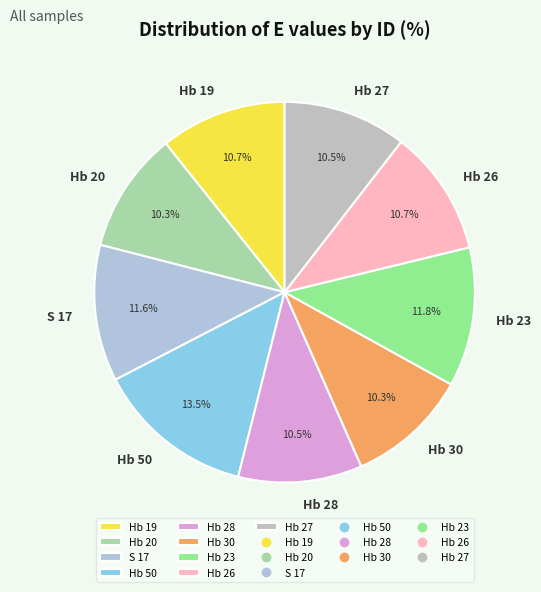

How many slices are in this pie chart?

9